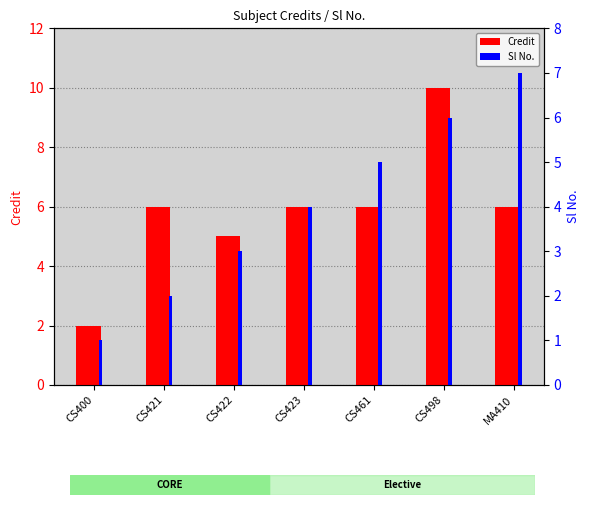

What is the label of the 7th bar from the right?

CS400